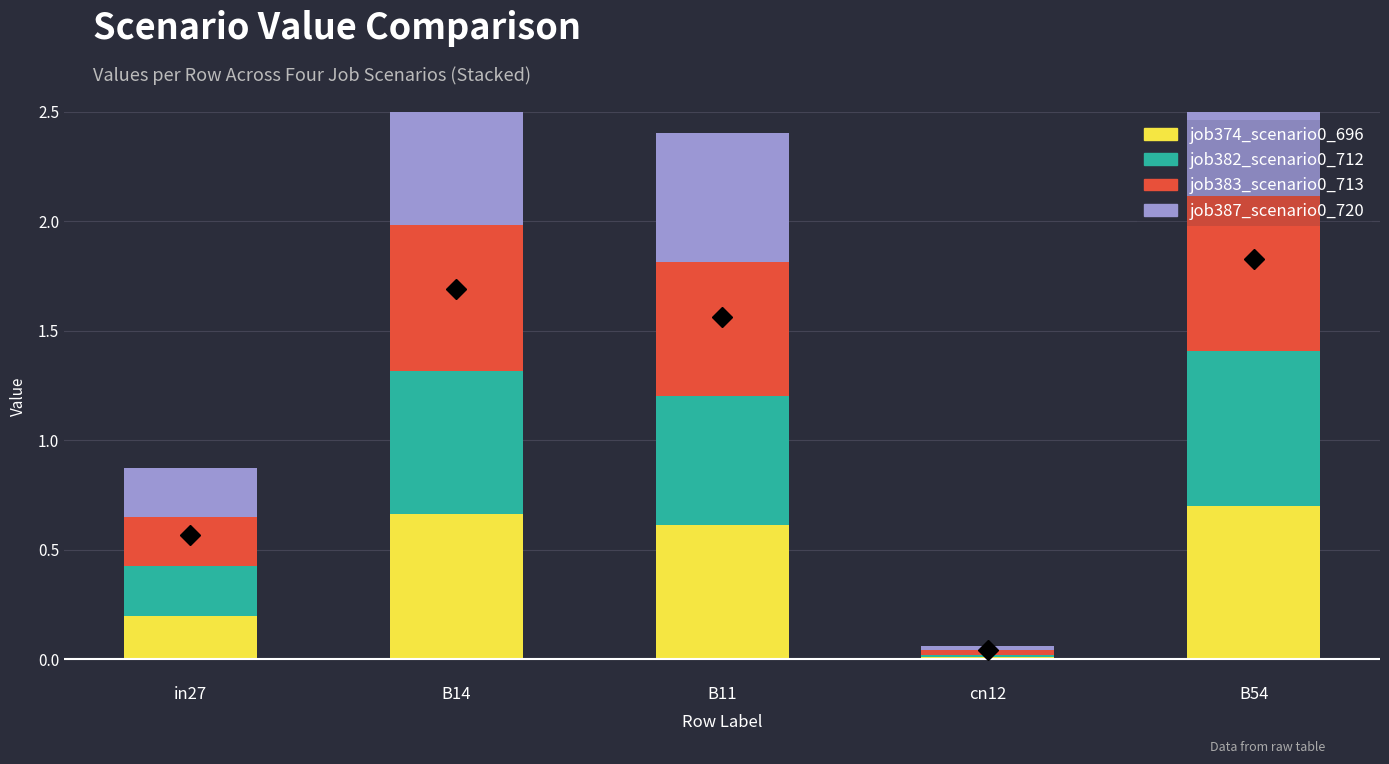

At which category is the sum across all series the highest?

B54